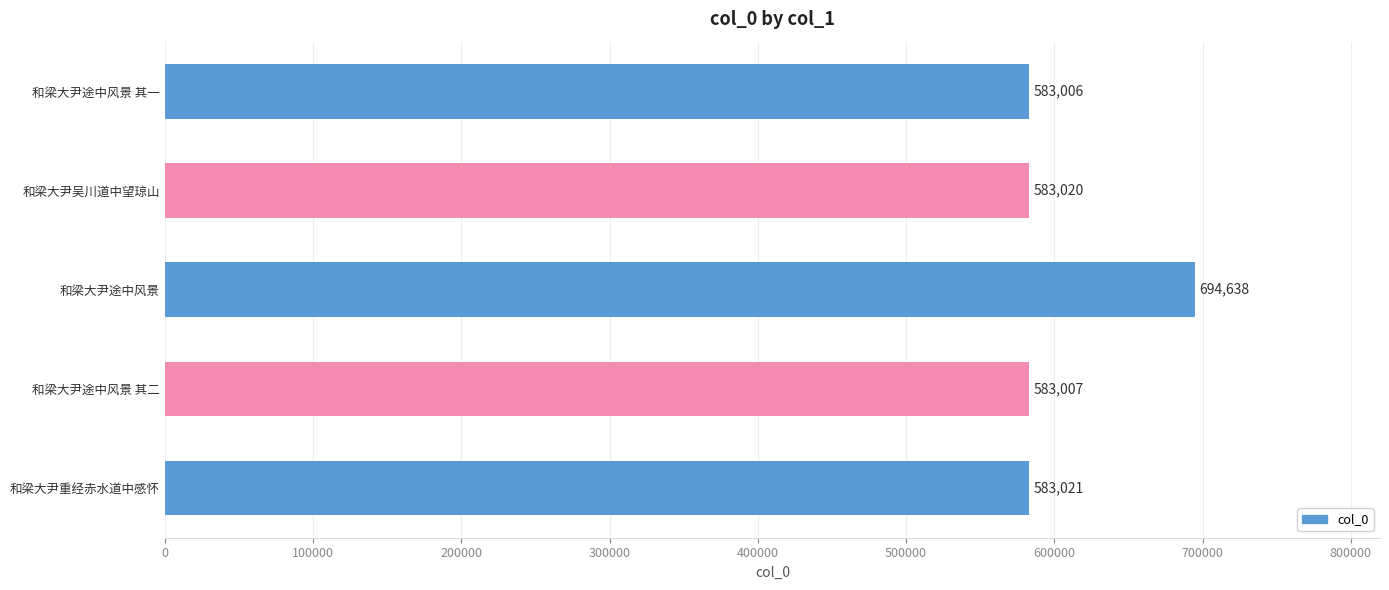

What is the difference between the maximum and minimum values?

111632